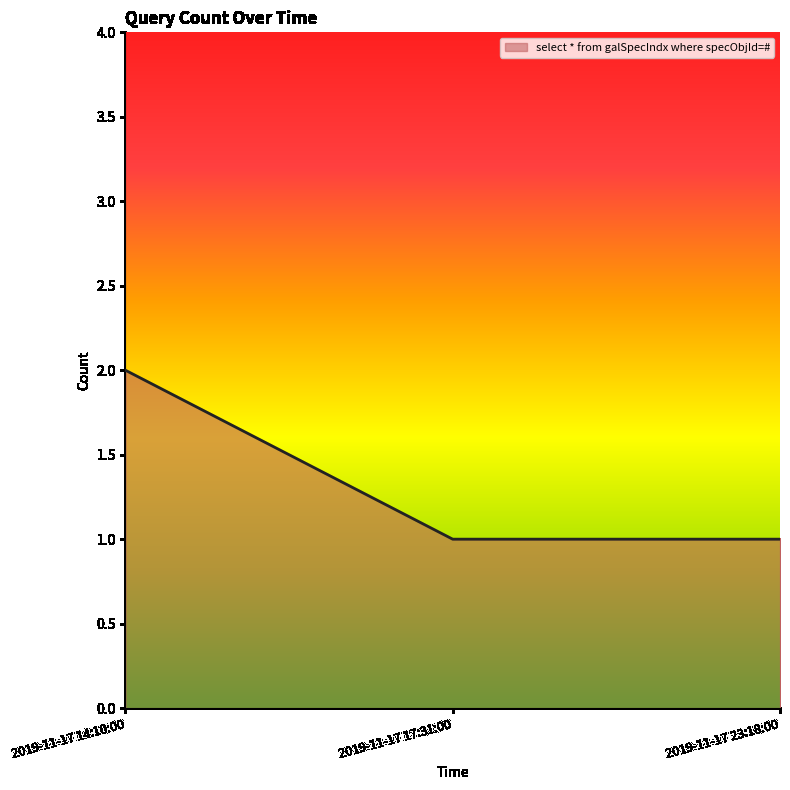

Count the values in the range 1 to 2.

3